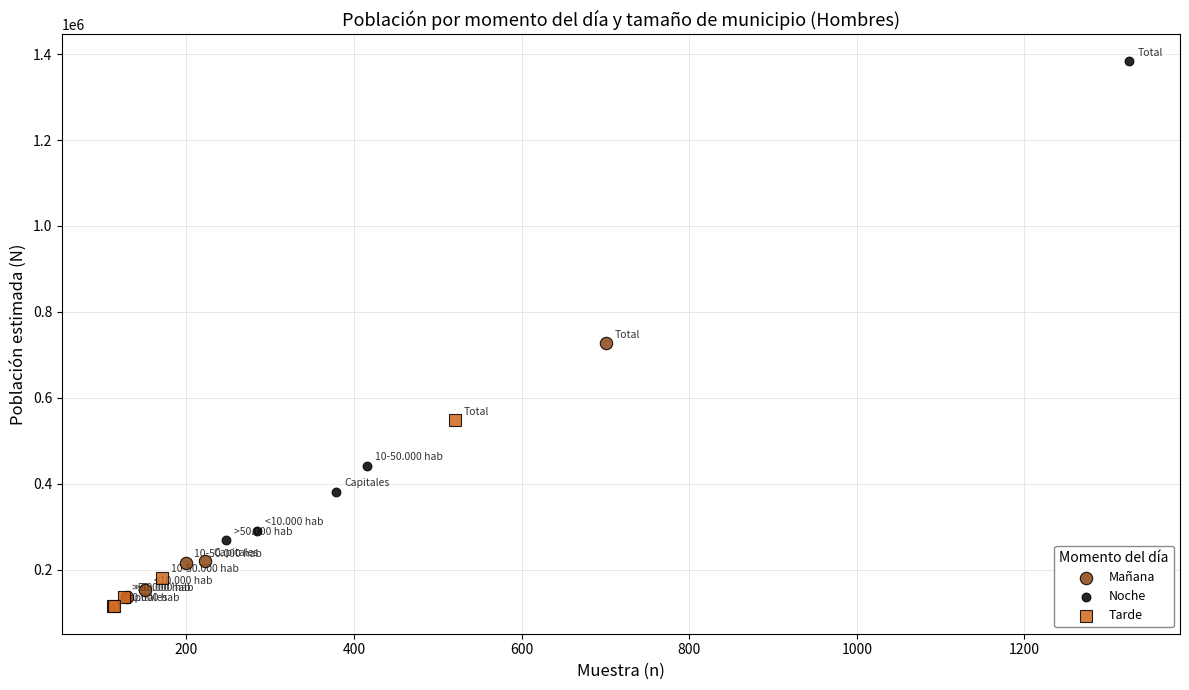

Which series contains the highest Y value?

Noche